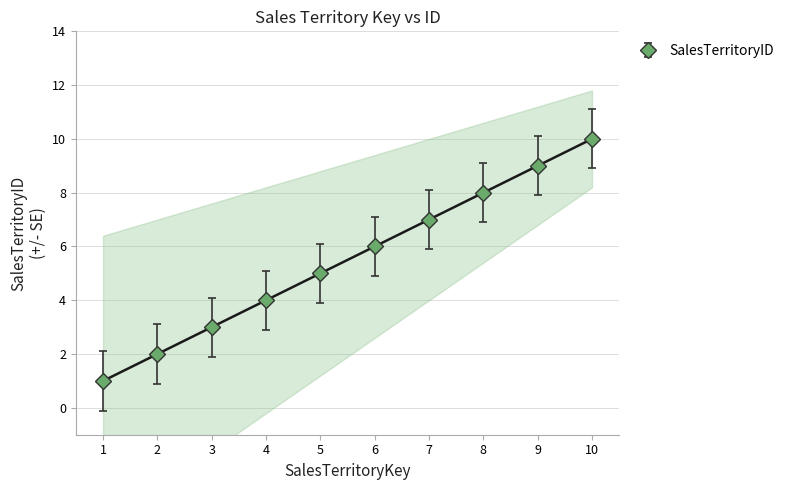

What value does the data have at 8?

8